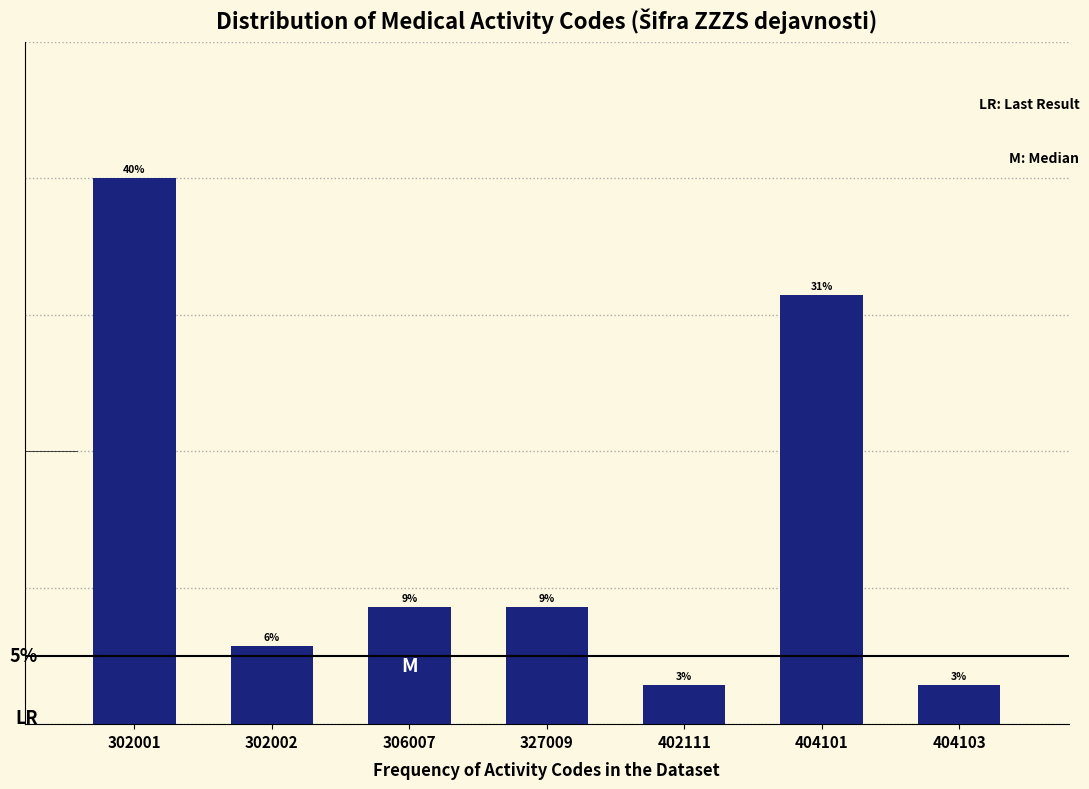

Are the bars horizontal?

No